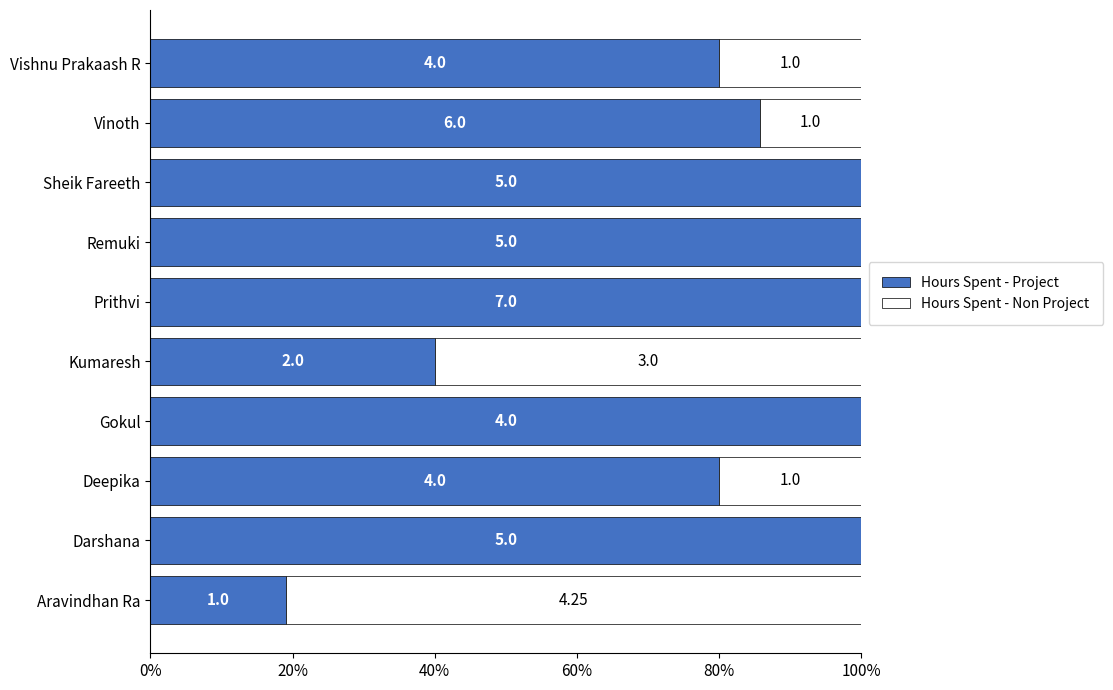

What are all the series names shown in the legend?

Hours Spent - Project, Hours Spent - Non Project